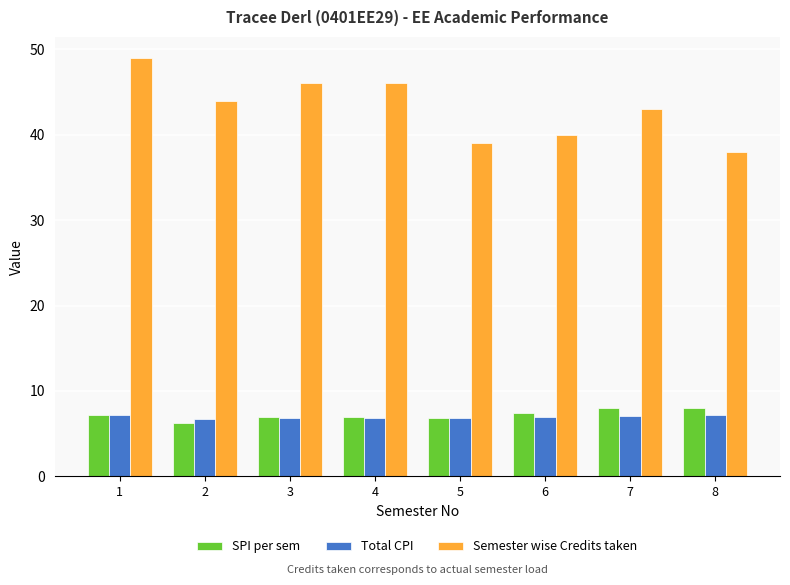

Which series has the widest spread of values?

Semester wise Credits taken